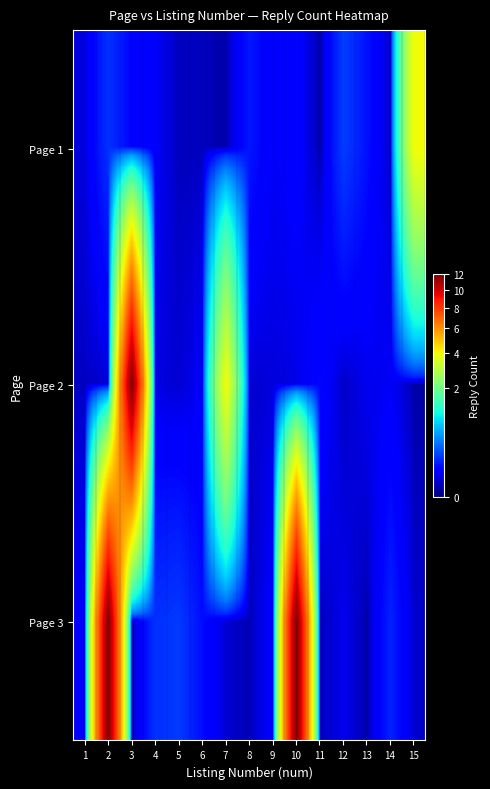

How many categories are shown in the chart?

15